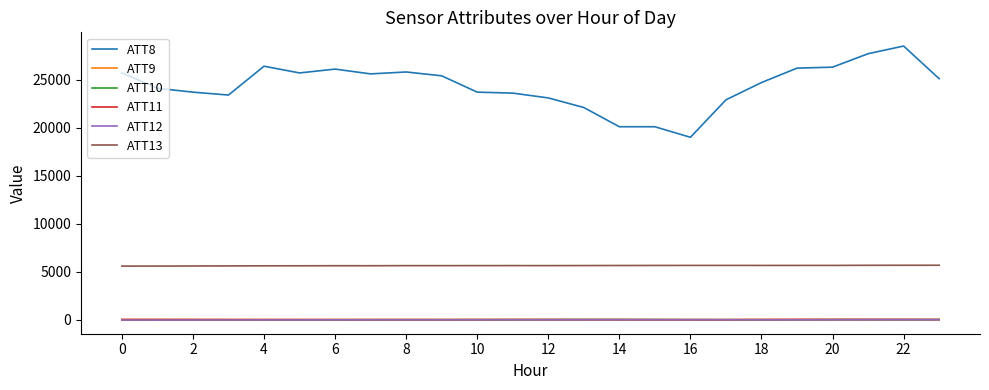

How many series are shown in this chart?

6